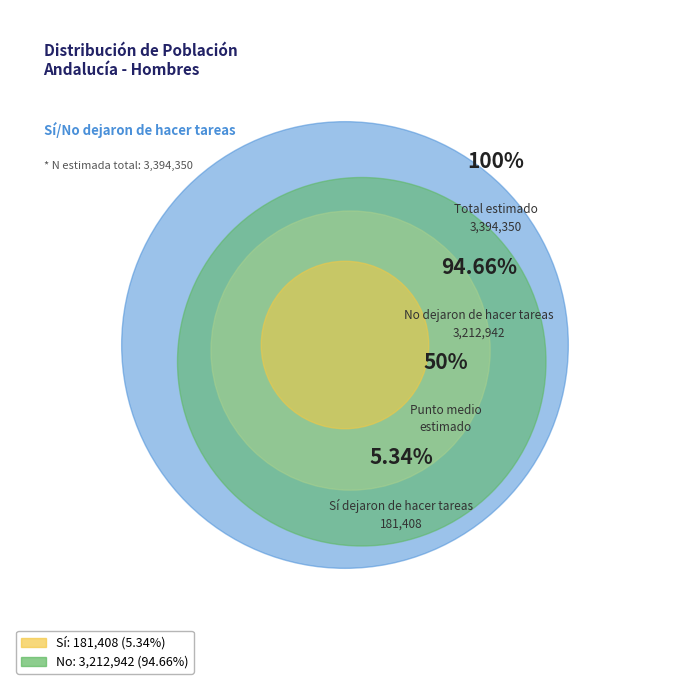

Which category has the biggest portion of the pie?

No